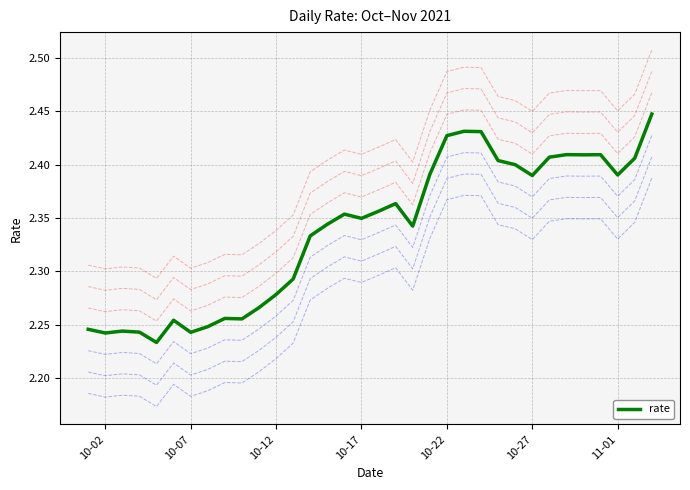

What is the difference between the second highest and second lowest values?

0.2